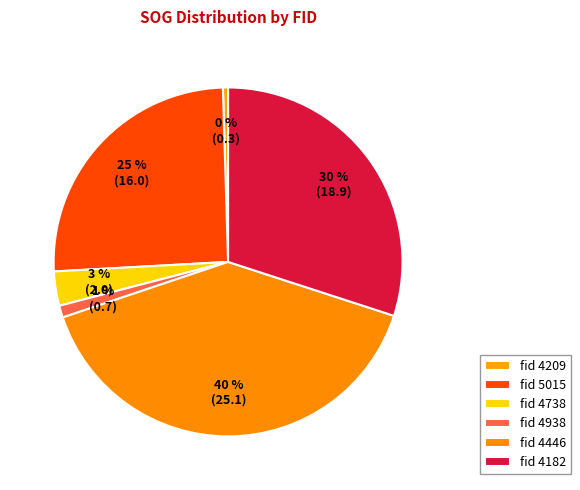

Count the number of slices in the pie.

6